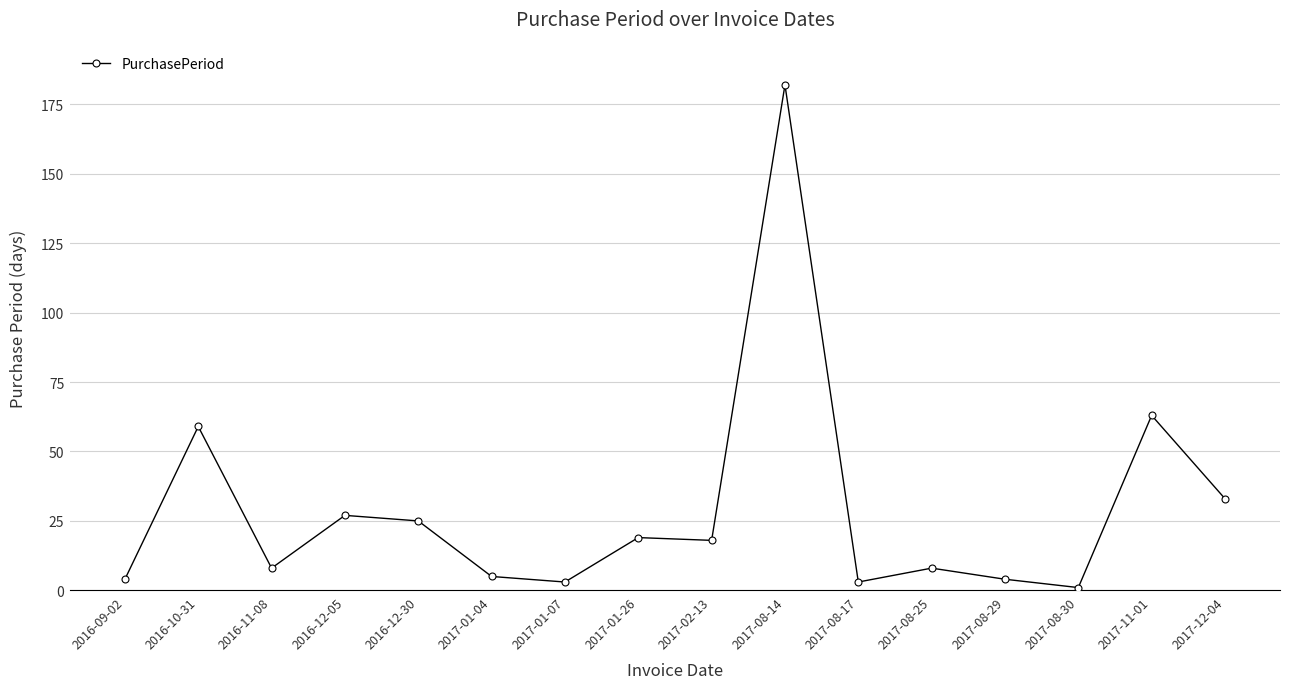

What is the change in value from 2017-01-26 to 2017-08-30?

-18